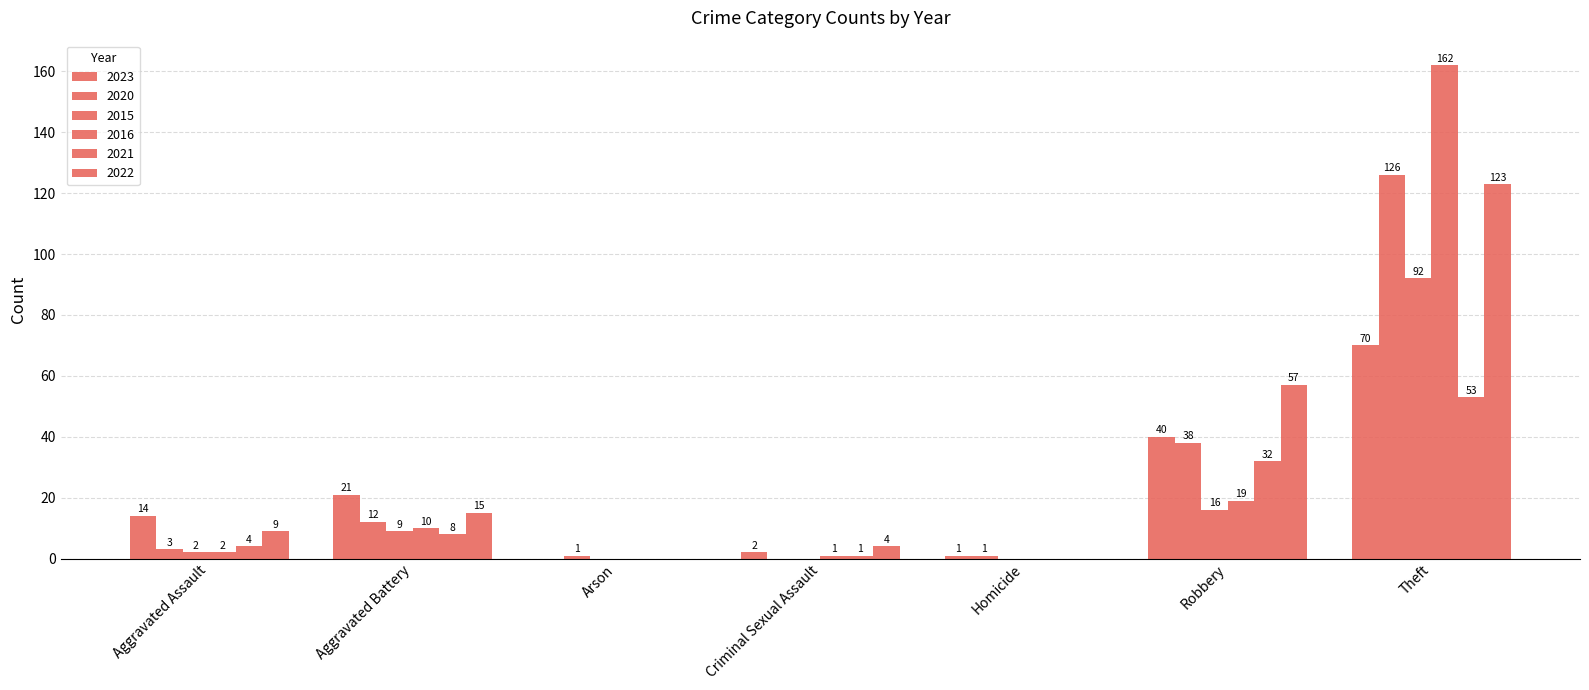

Which has a higher value, Homicide or Aggravated Assault?

Aggravated Assault